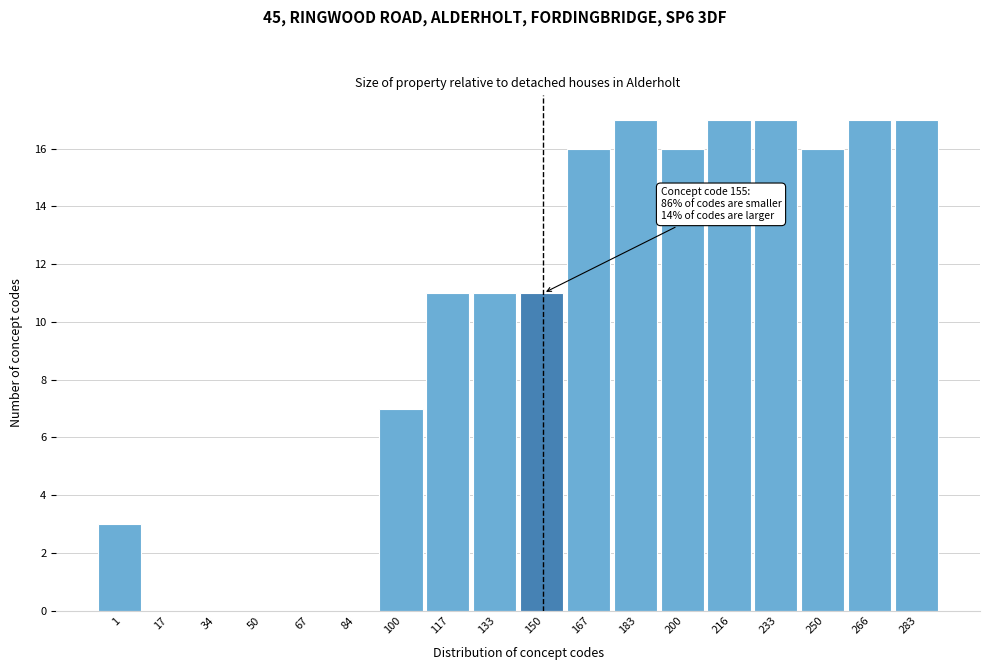

Reading right to left, list all the values displayed in this chart.

283=17	266=17	250=16	233=17	216=17	200=16	183=17	167=16	150=11	133=11	117=11	100=7	84=0	67=0	50=0	34=0	17=0	1=3